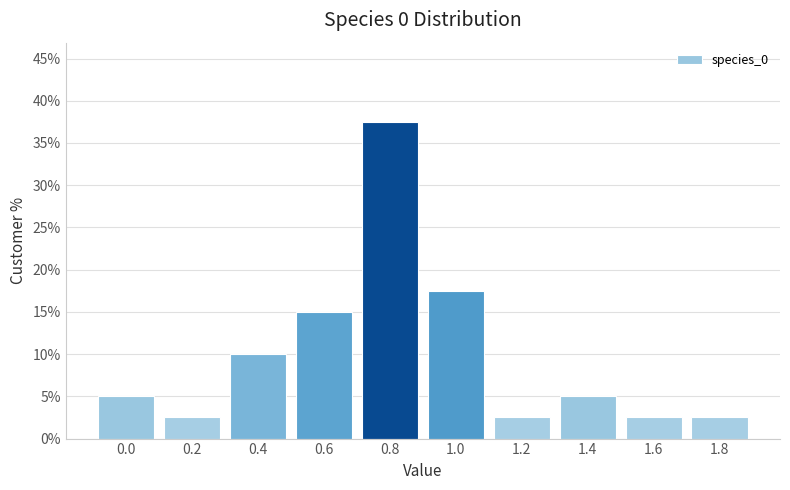

Reading left to right, extract all data points from this chart.

5.0	2.5	10.0	15.0	37.5	17.5	2.5	5.0	2.5	2.5